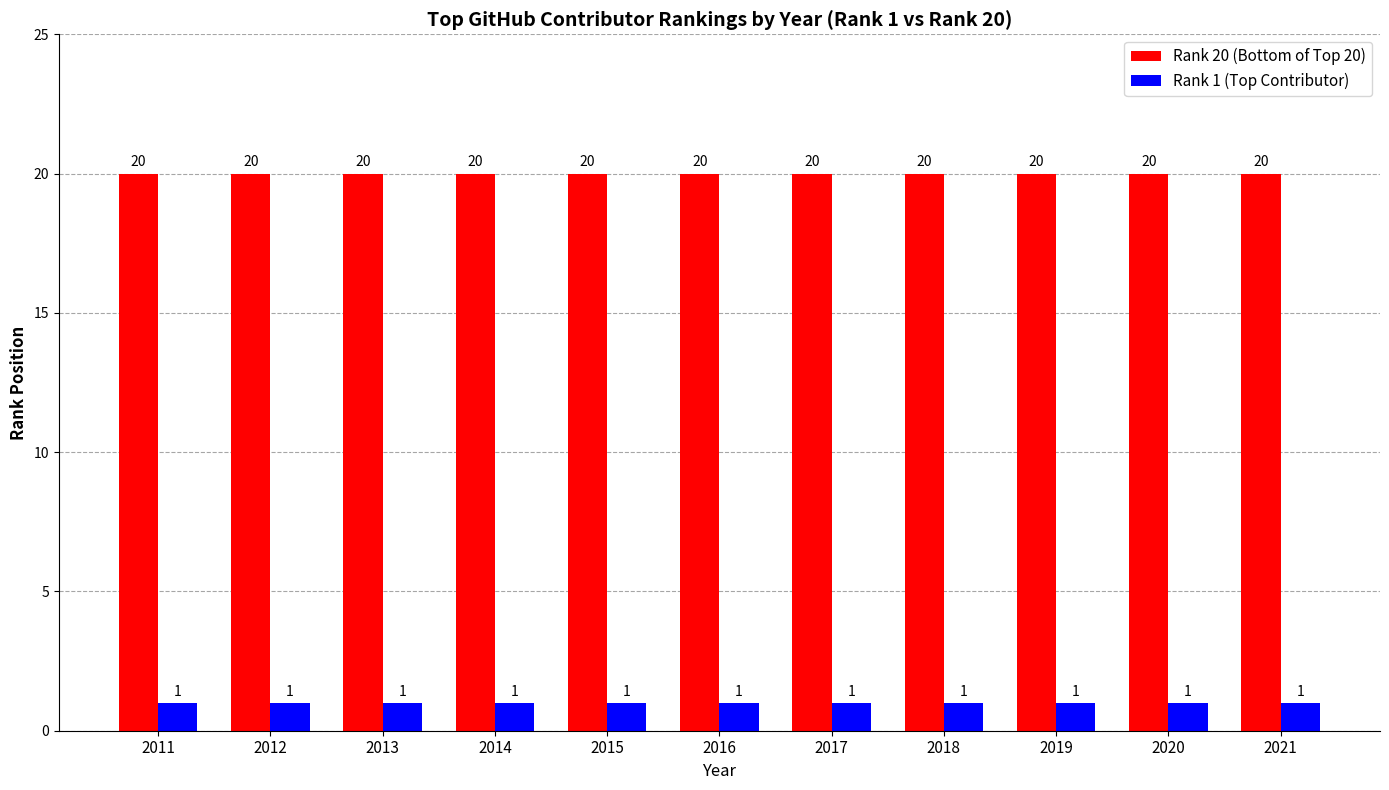

List the series in order of their overall mean, lowest first.

Rank 1 (Top Contributor), Rank 20 (Bottom of Top 20)